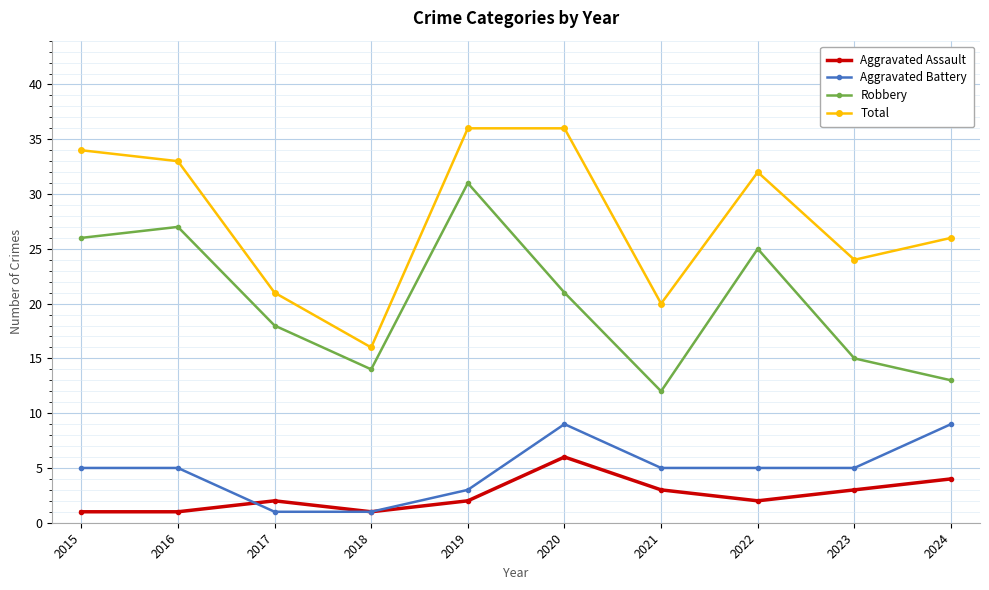

What is the average value of the Total series?

28